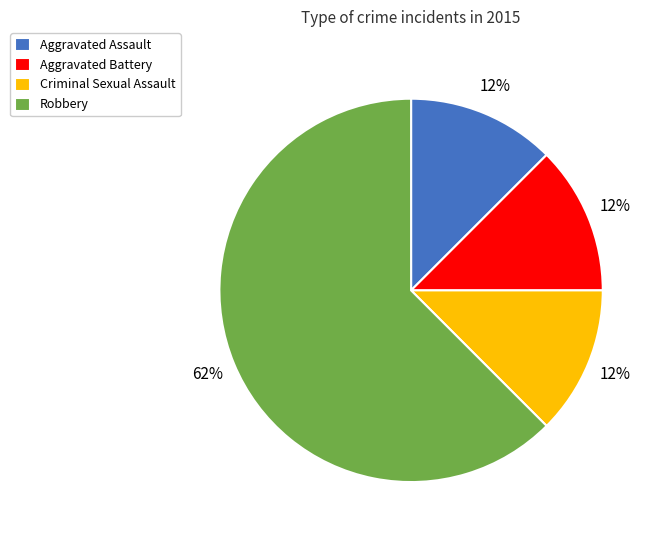

Count the number of slices in the pie.

4